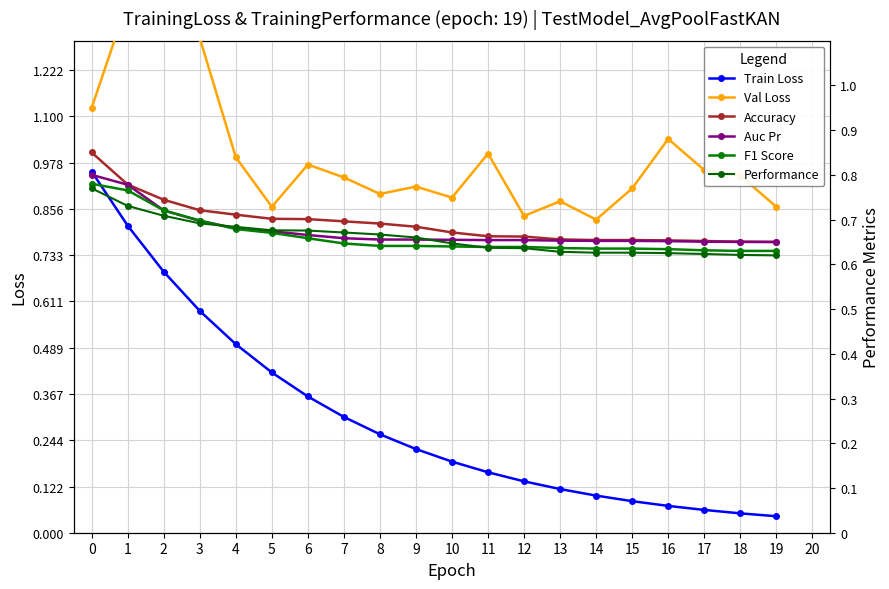

What are all the series names shown in the legend?

Train Loss, Val Loss, Accuracy, Auc Pr, F1 Score, Performance